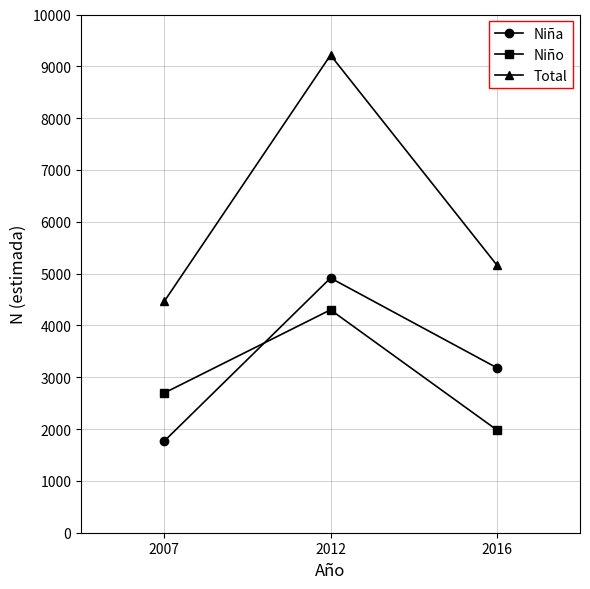

Does the chart display data point markers on the line(s)?

Yes